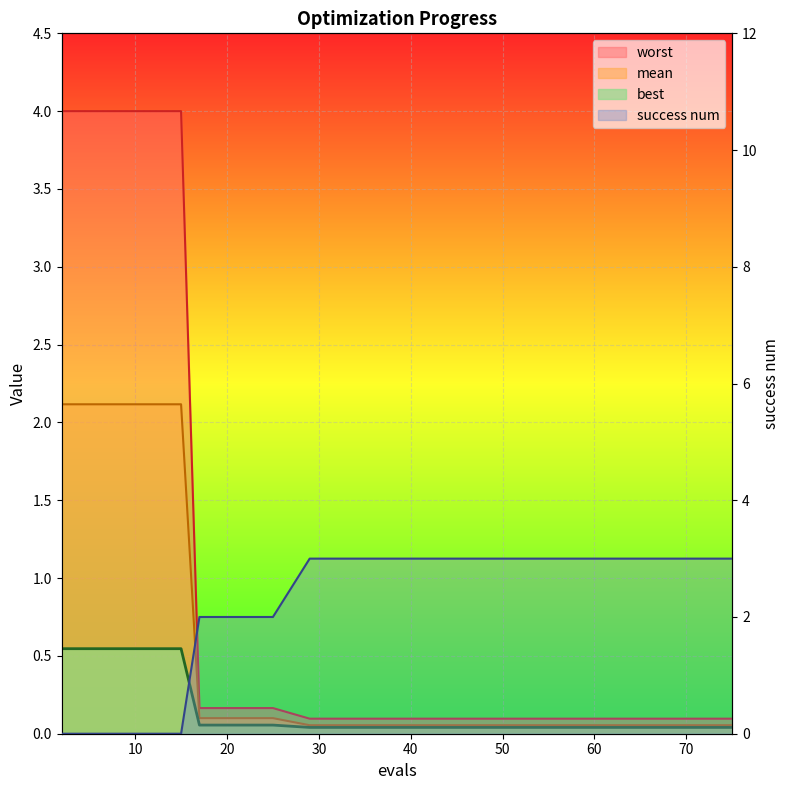

True or false: worst has more than 0 points higher than both neighbors.

False